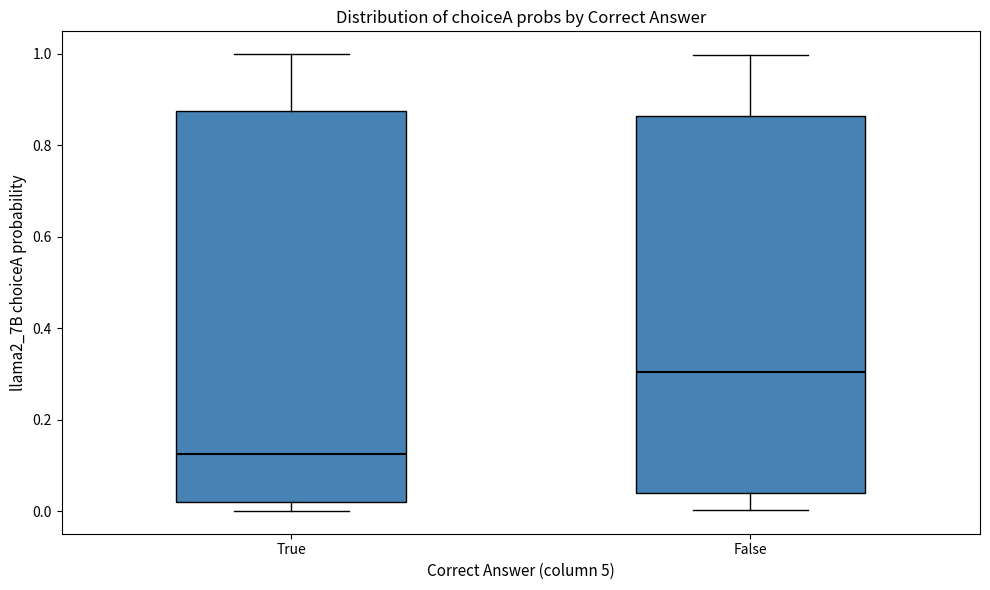

Reading left to right, read every box against the y-axis: the position of its median line, the range the box covers, and the ends of its whiskers. The values are not printed on the chart, so give them approximately, as read against the axis.

True: median 0.12, box 0.02 to 0.88, whiskers 0.00 to 1.00
False: median 0.30, box 0.04 to 0.86, whiskers 0.00 to 1.00